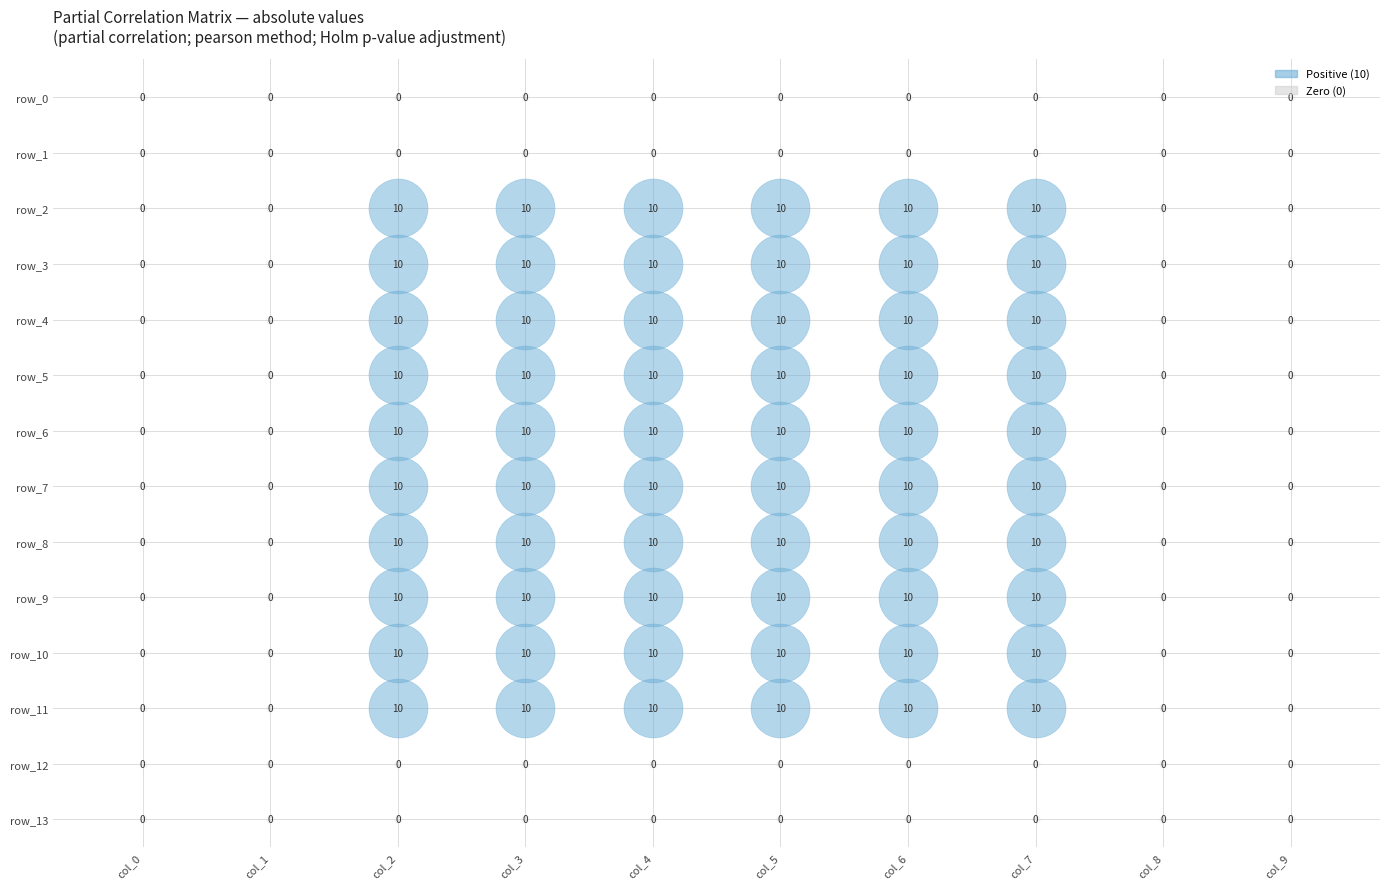

Which has a higher value, 4 or 5?

4